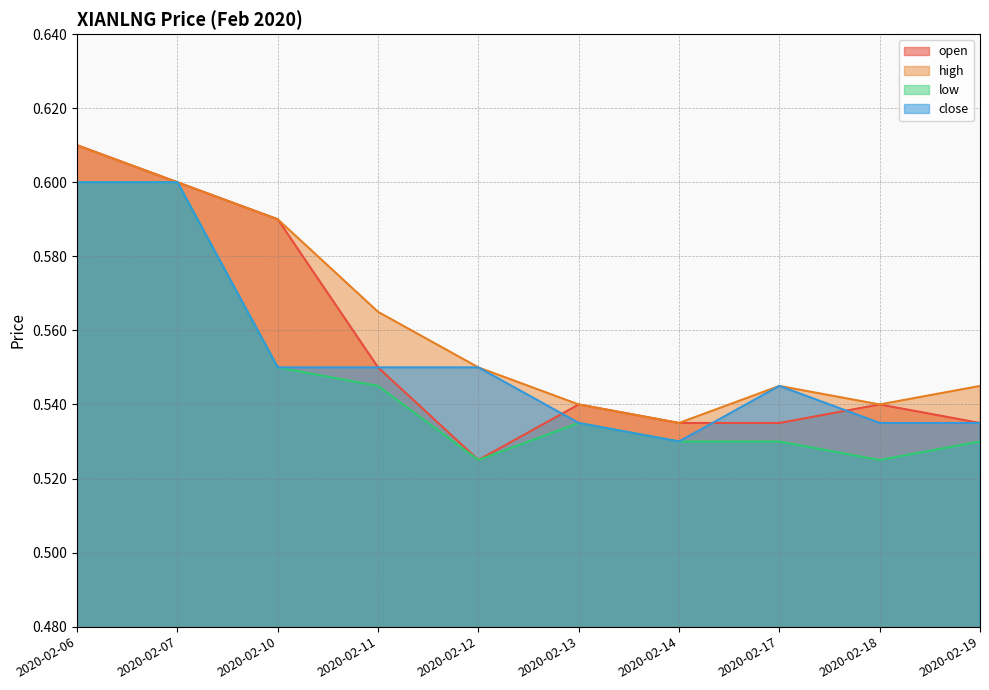

At which category is the sum across all series the highest?

2020-02-06